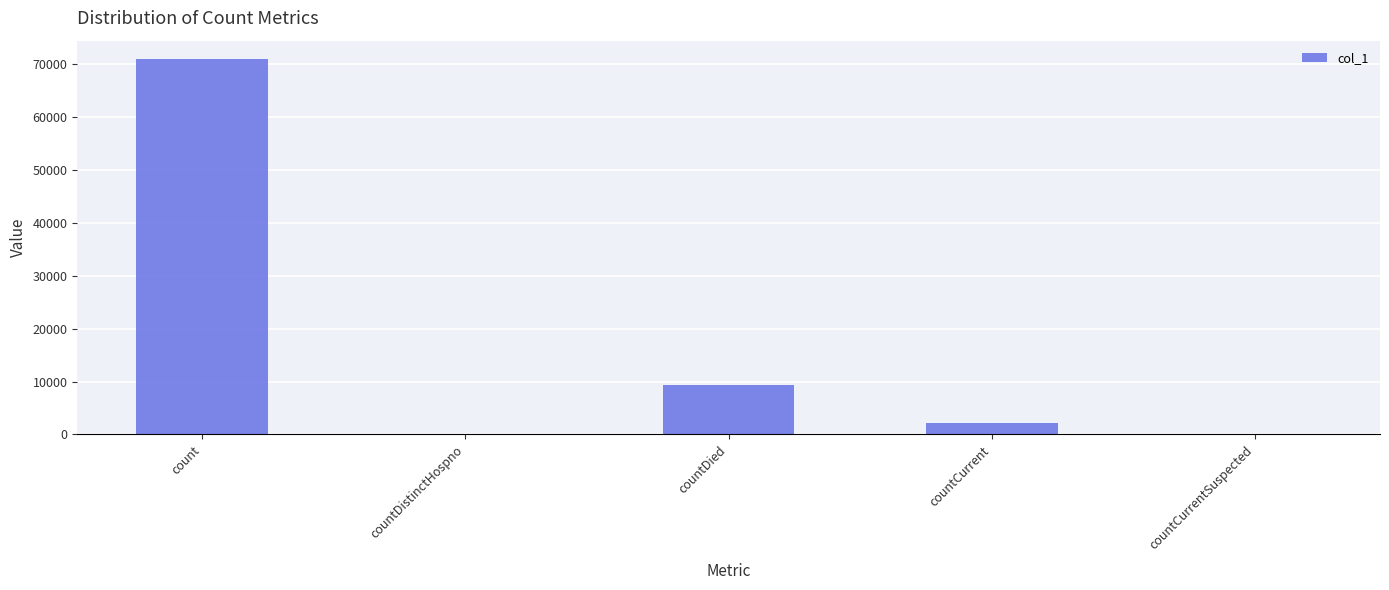

What is the sum of all values?

82382